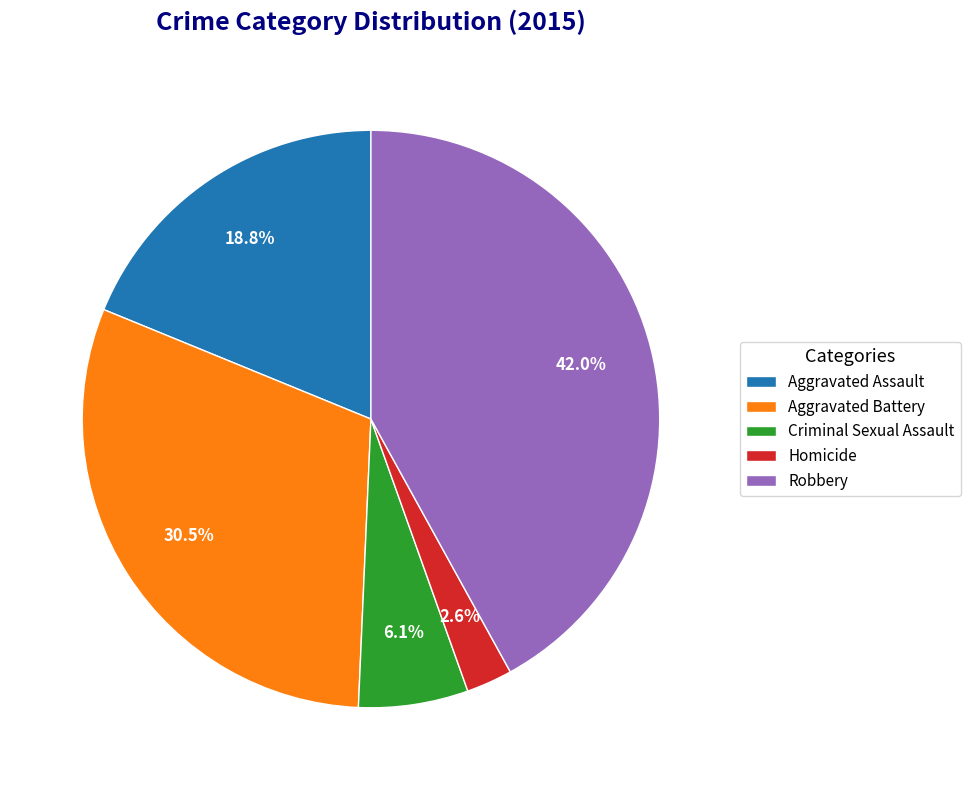

Is the sum of Aggravated Battery and Criminal Sexual Assault greater than half?

No